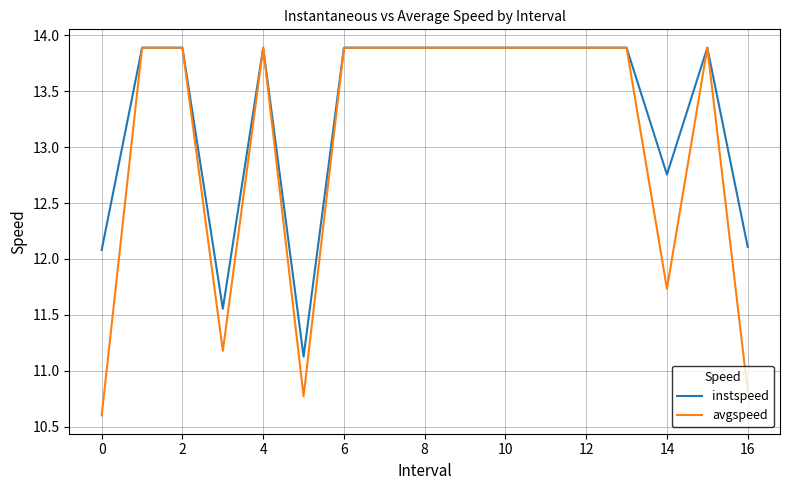

Which series has the largest total across all categories?

instspeed